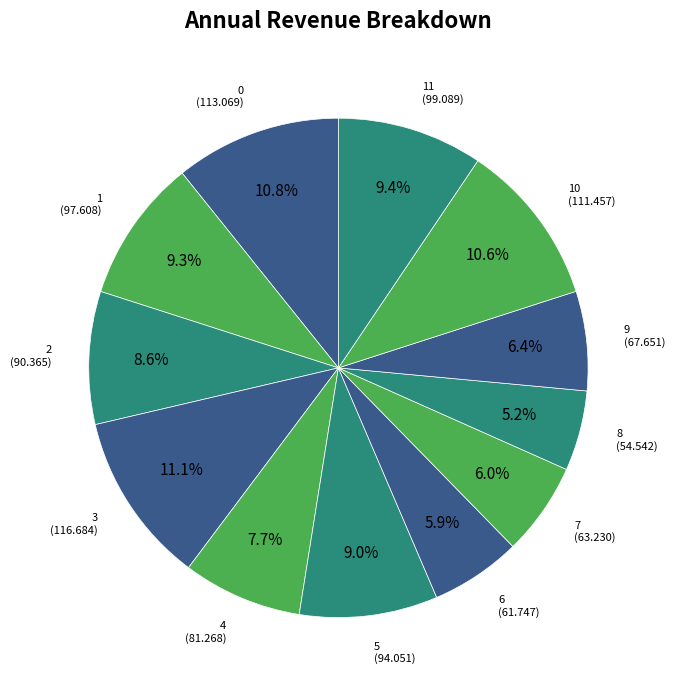

To the nearest percent, what percentage of the pie is 11?

9%